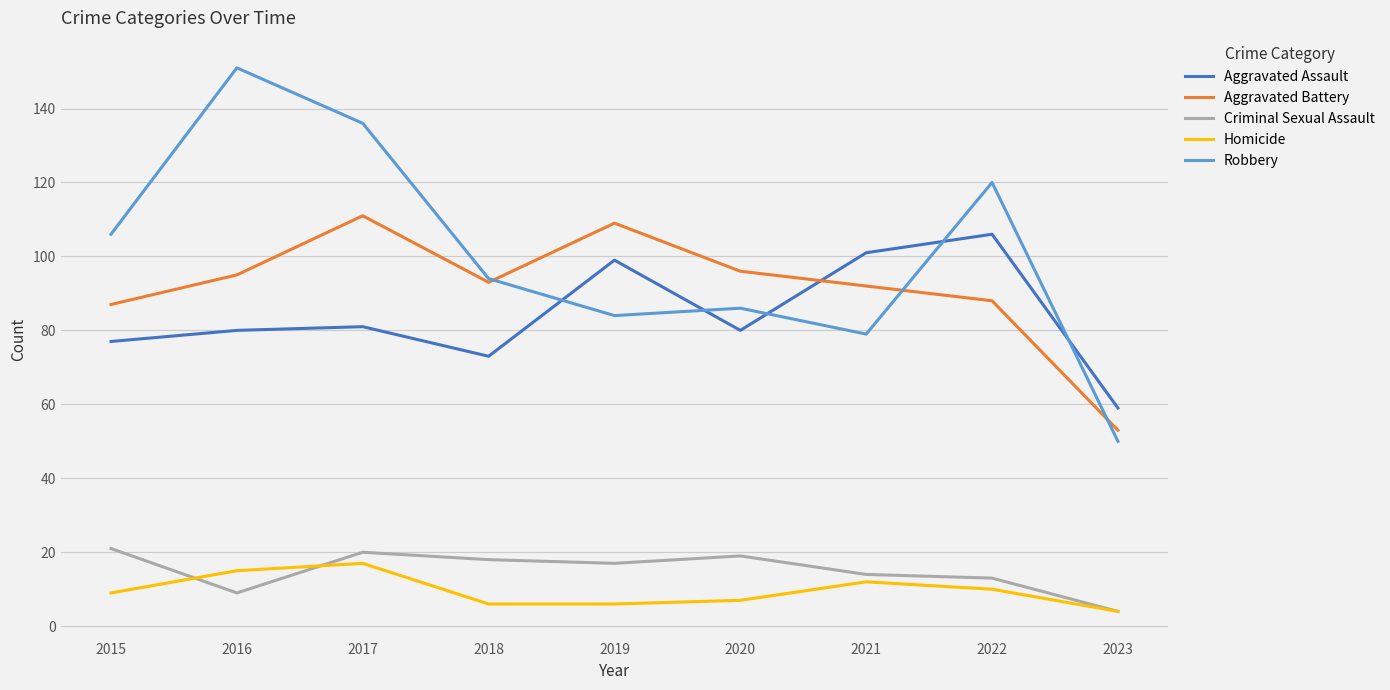

Reading right to left, transcribe all the data shown in this chart.

Aggravated Assault: 2023=59	2022=106	2021=101	2020=80	2019=99	2018=73	2017=81	2016=80	2015=77
Aggravated Battery: 2023=53	2022=88	2021=92	2020=96	2019=109	2018=93	2017=111	2016=95	2015=87
Criminal Sexual Assault: 2023=4	2022=13	2021=14	2020=19	2019=17	2018=18	2017=20	2016=9	2015=21
Homicide: 2023=4	2022=10	2021=12	2020=7	2019=6	2018=6	2017=17	2016=15	2015=9
Robbery: 2023=50	2022=120	2021=79	2020=86	2019=84	2018=94	2017=136	2016=151	2015=106